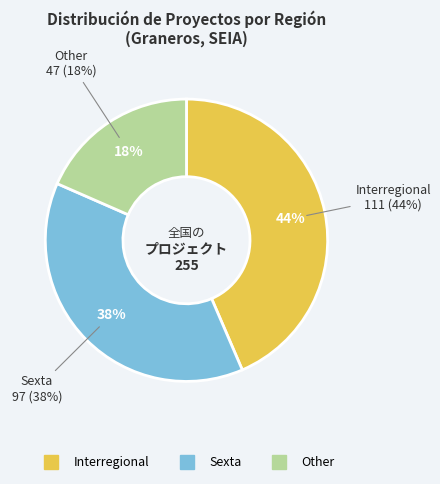

What is the change in value from Sexta to Other?

-50